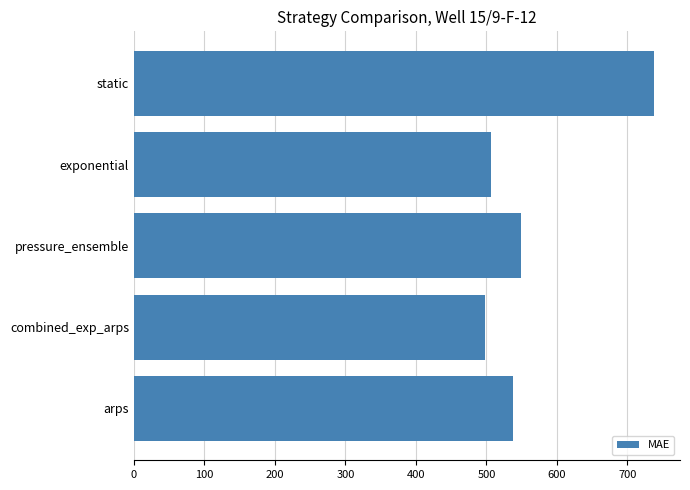

How many bars are there in total?

5